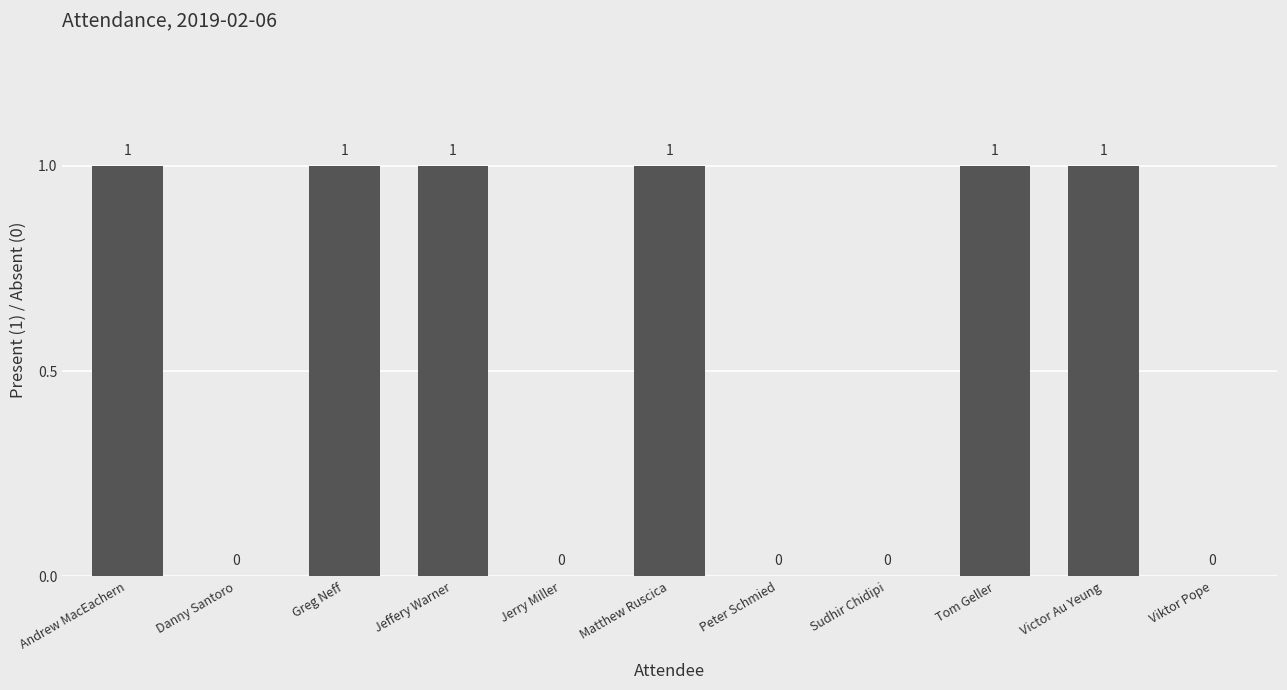

What is the maximum value shown in the chart?

1